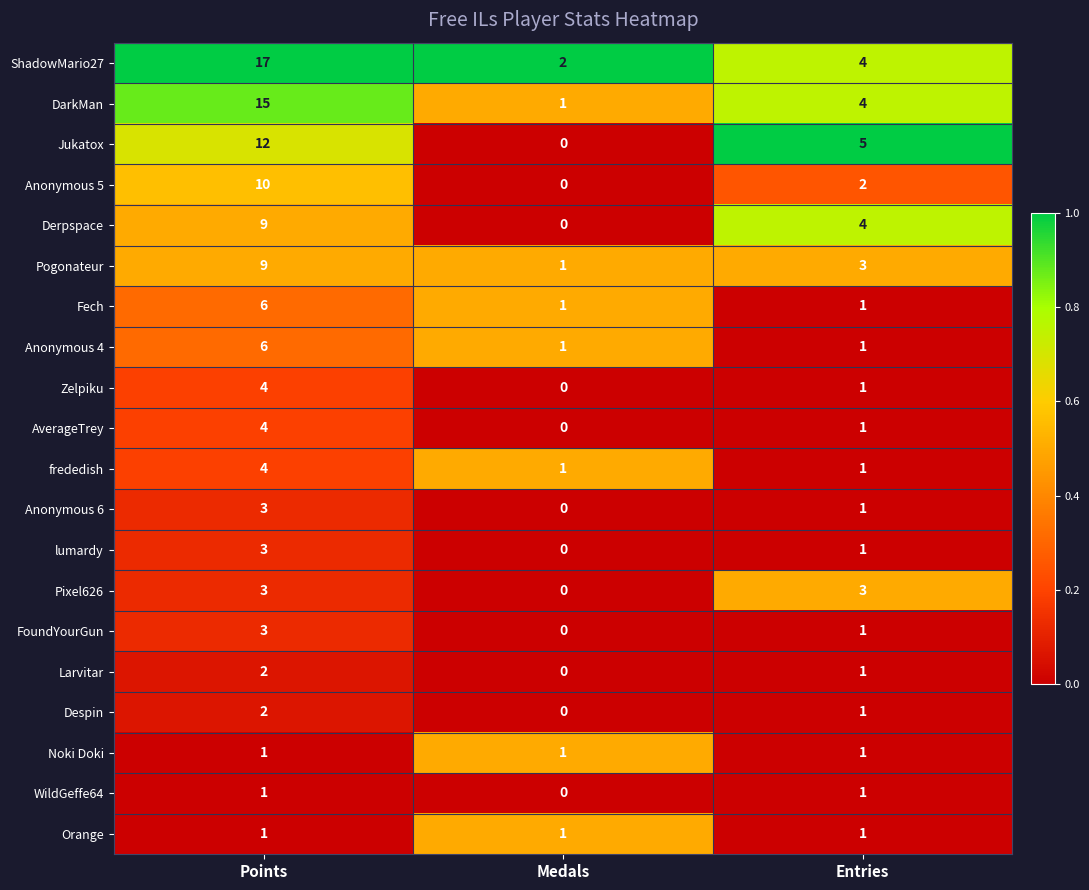

What is the difference between the maximum and second lowest values in the ShadowMario27 series?

13